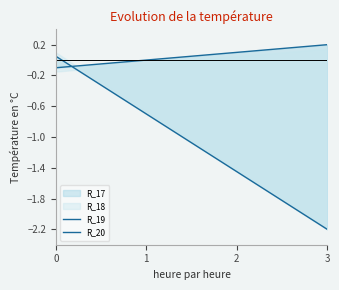

Which series ends up on top after the final intersection of R_20 and R_19?

R_19